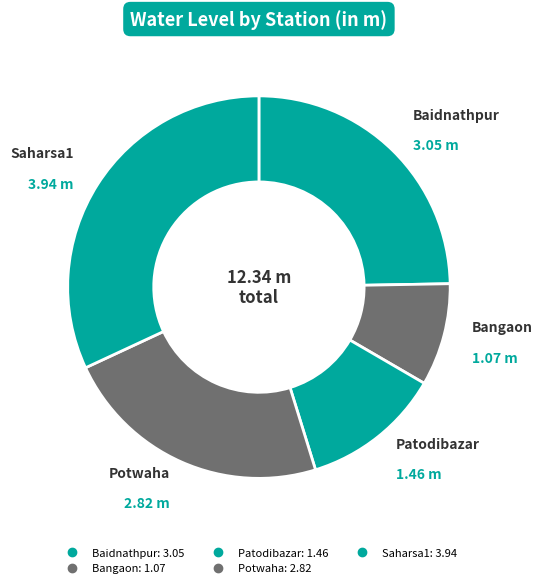

How many segments does this pie chart have?

5